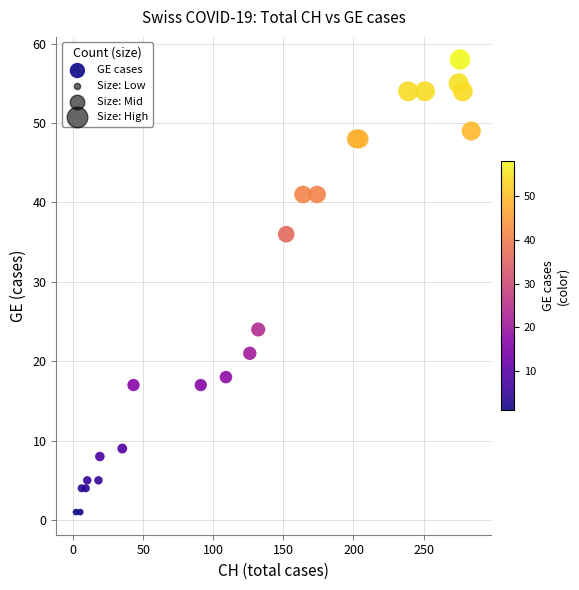

What Y value in the scatter plot is closest to 29?

24